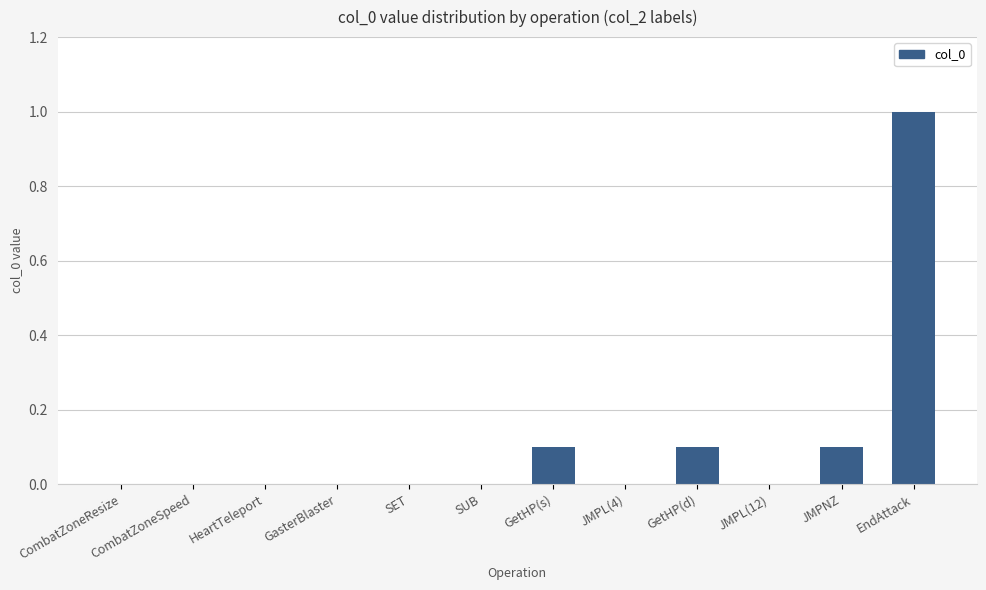

What is the change in value from JMPL(4) to GetHP(d)?

+0.1